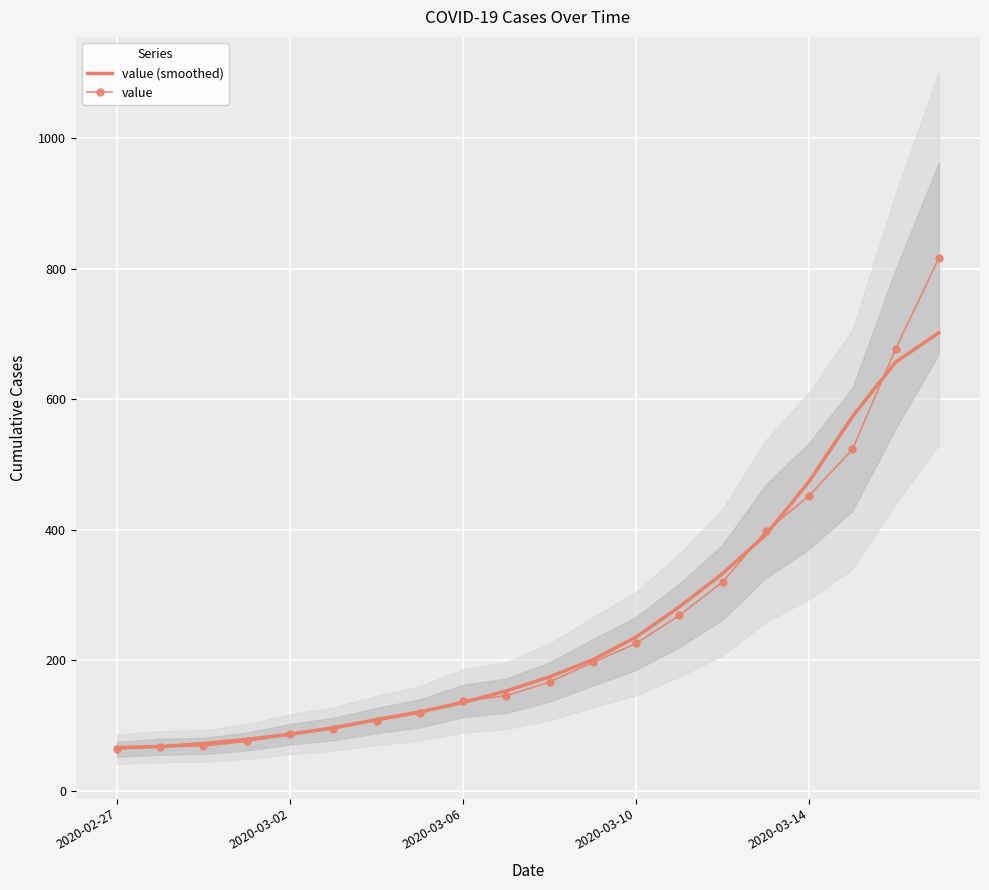

Read the value (smoothed) value at 2020-03-10.

235.8